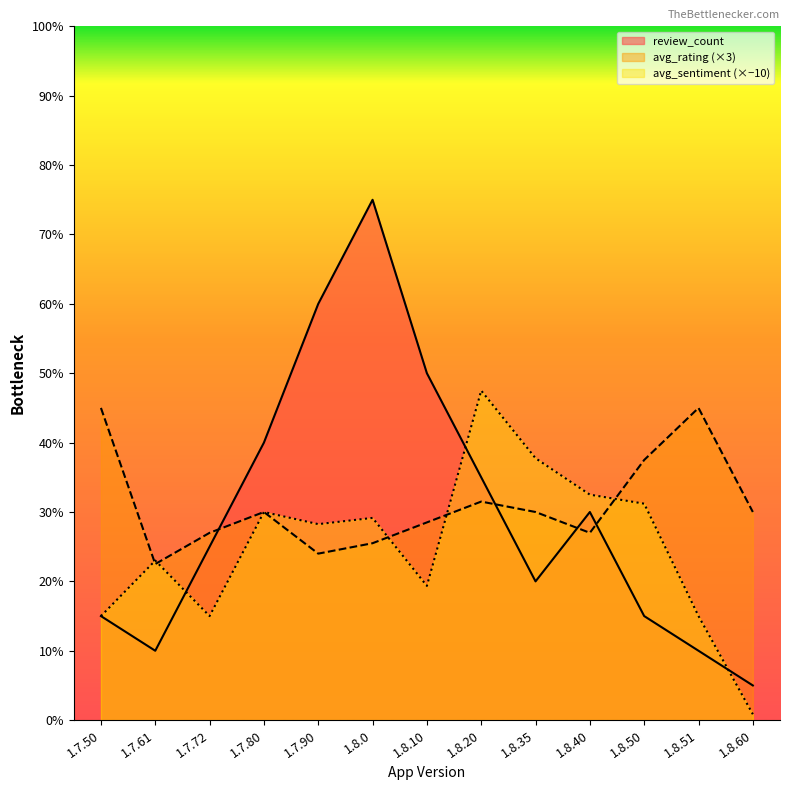

Where is the first local maximum for review_count?

1.8.0